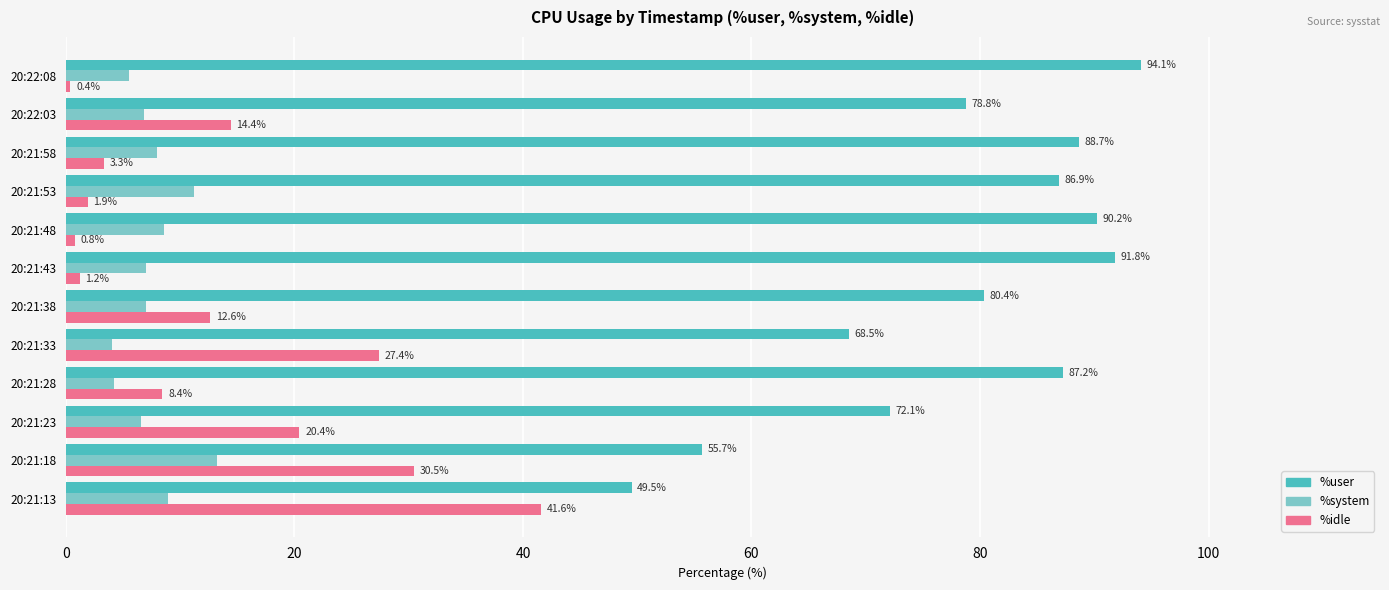

Between 20:21:33 and 20:21:38, which series saw the biggest shift?

%idle